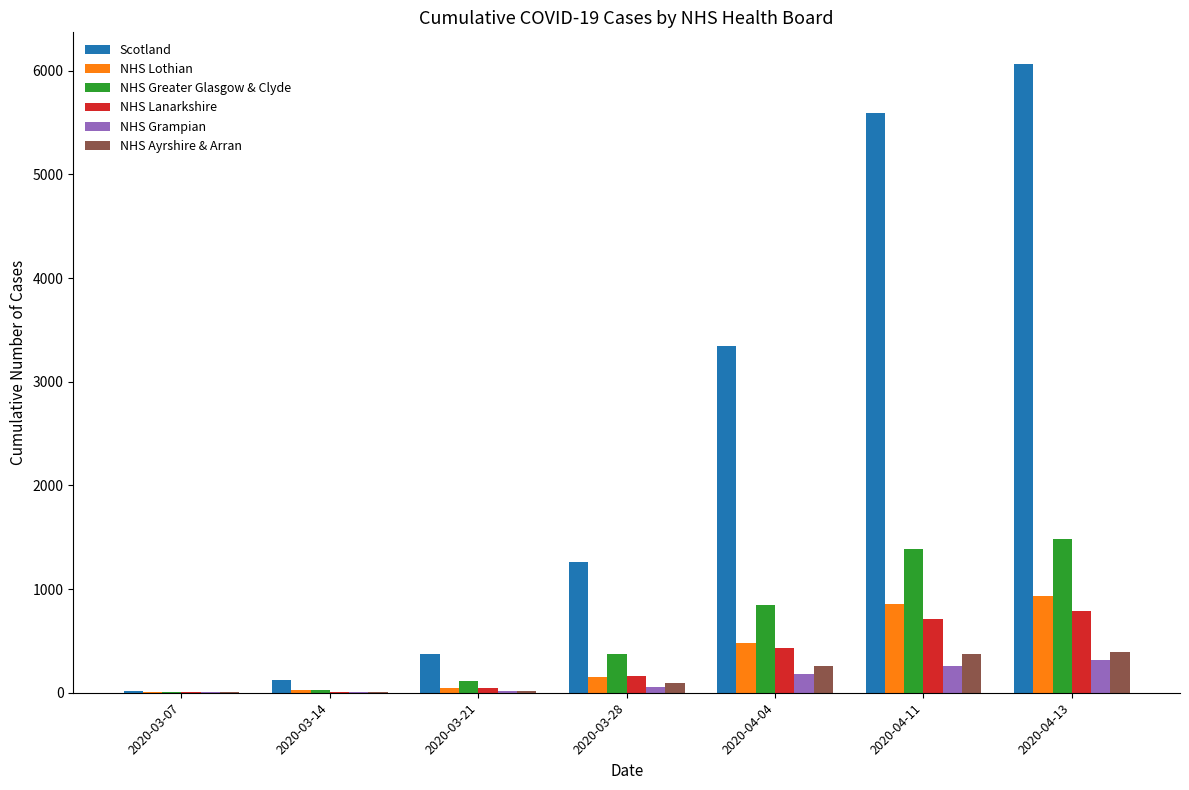

At which label does Scotland reach its peak?

2020-04-13